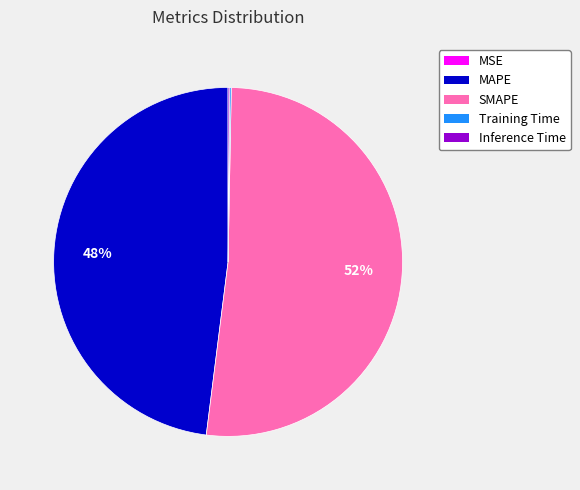

To the nearest percent, what percentage of the pie is MAPE?

48%